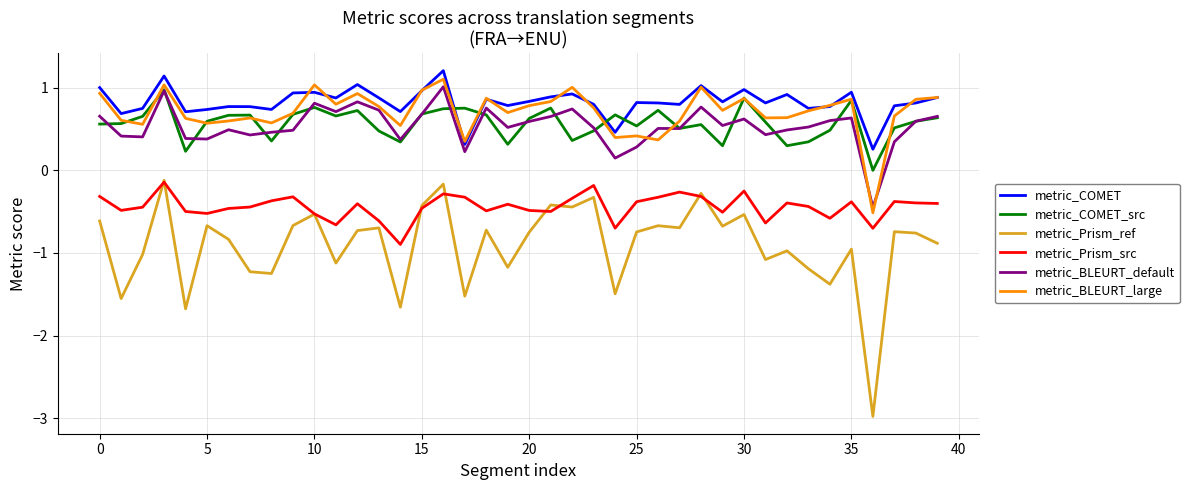

Which series has the largest range (max minus min)?

metric_Prism_ref